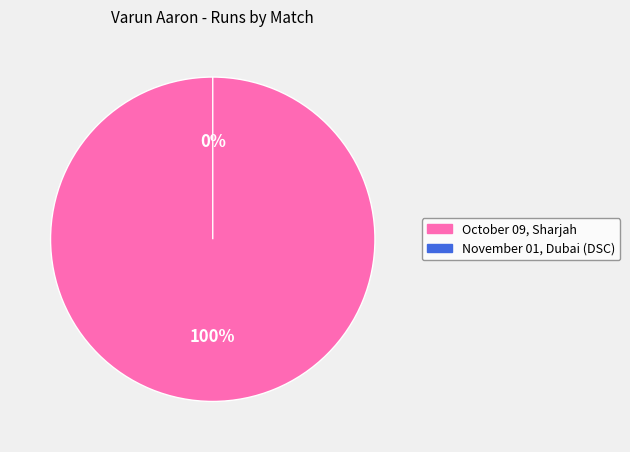

What is the largest slice in the pie chart?

October 09, Sharjah